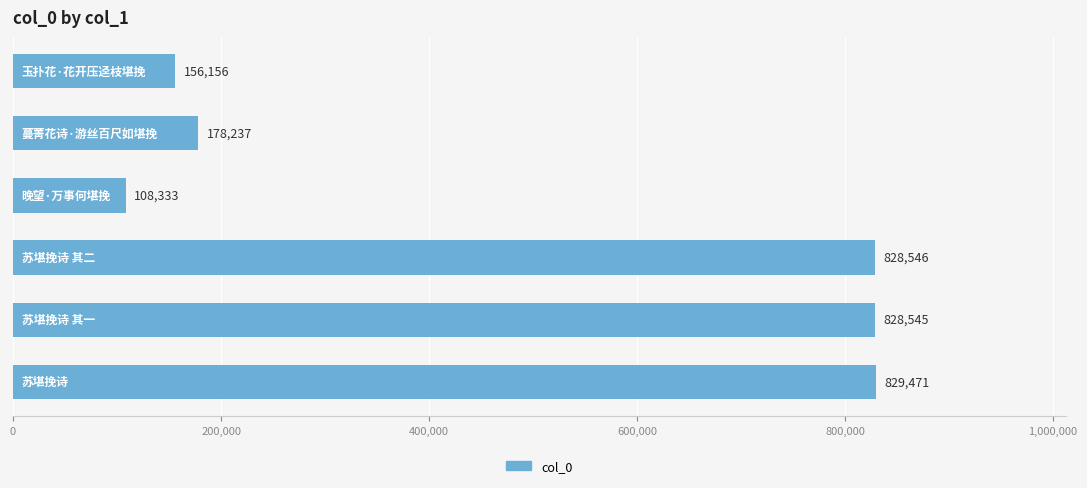

What is the difference between the maximum and minimum values?

721138